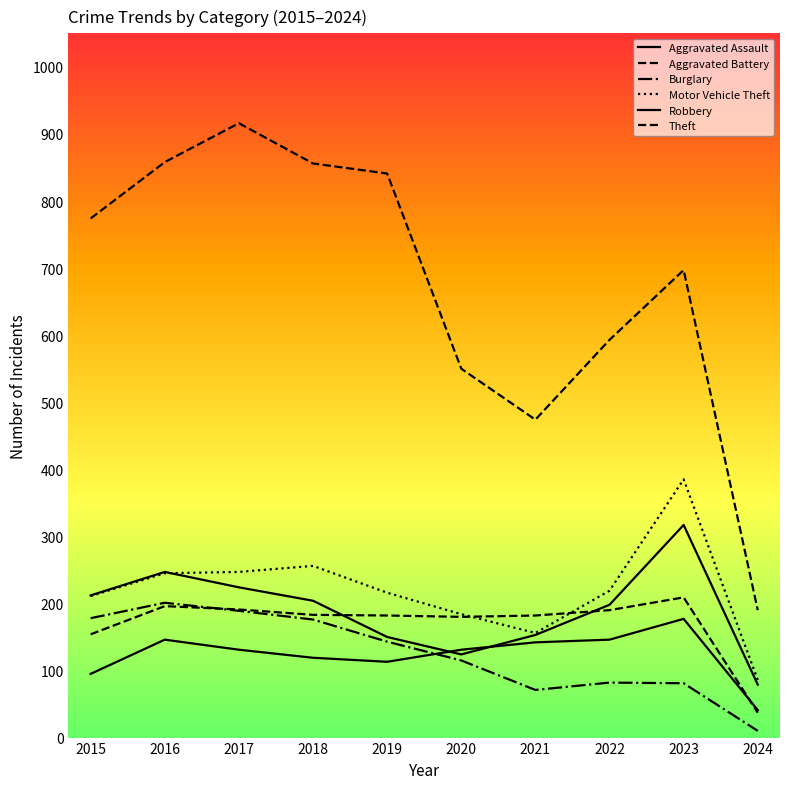

What is the sum of the Burglary values at 2022 and 2018?

258